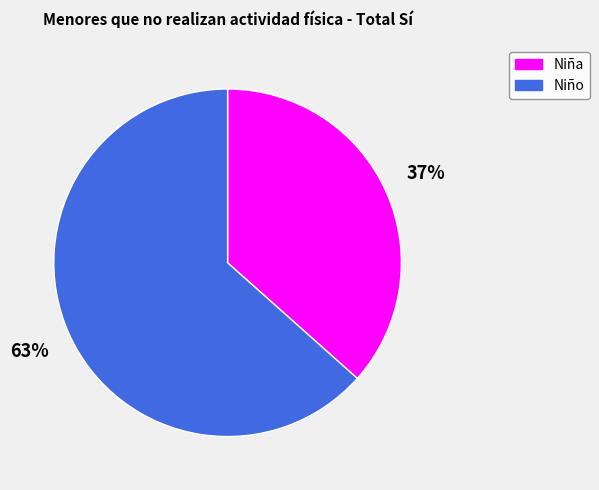

Between Niño and Niña, which is larger?

Niño